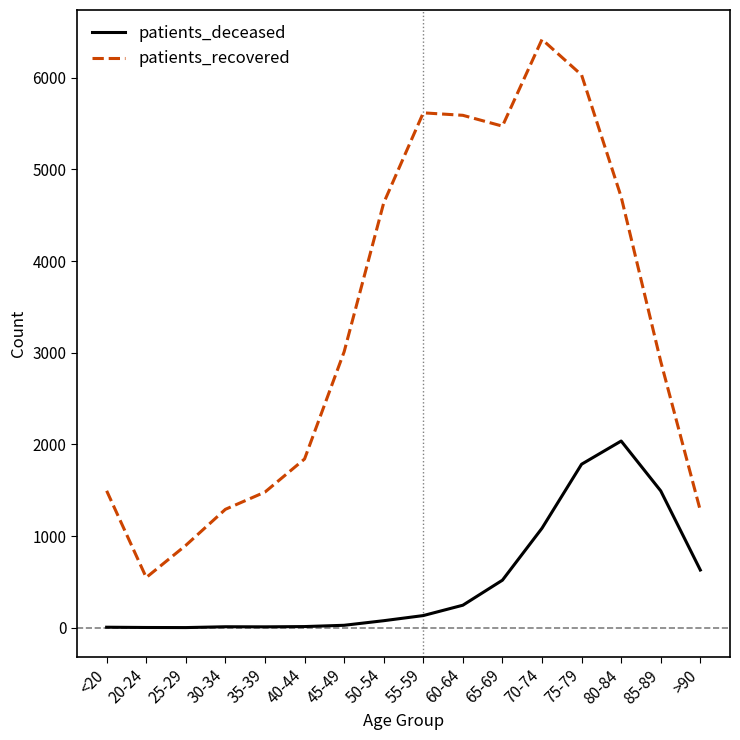

Which series changed the most between 35-39 and 75-79?

patients_recovered